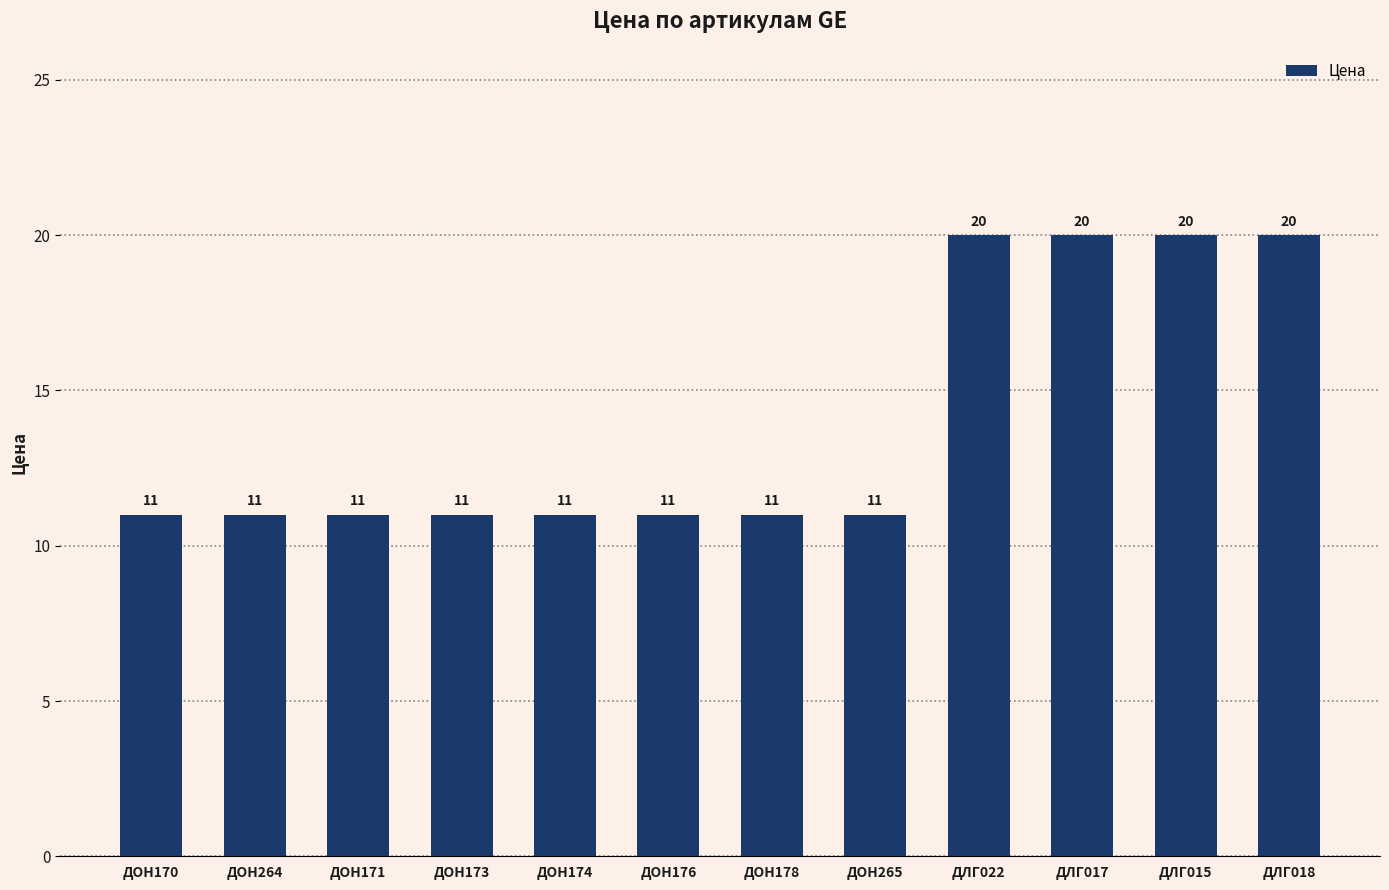

How many values are between 11 and 20?

12